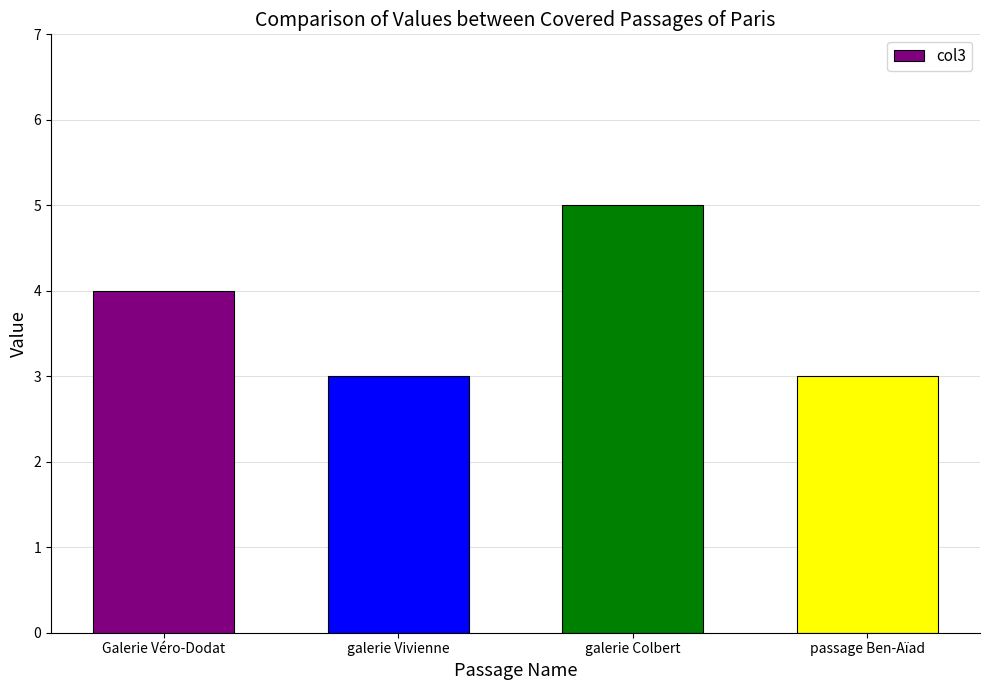

What is the average value?

4